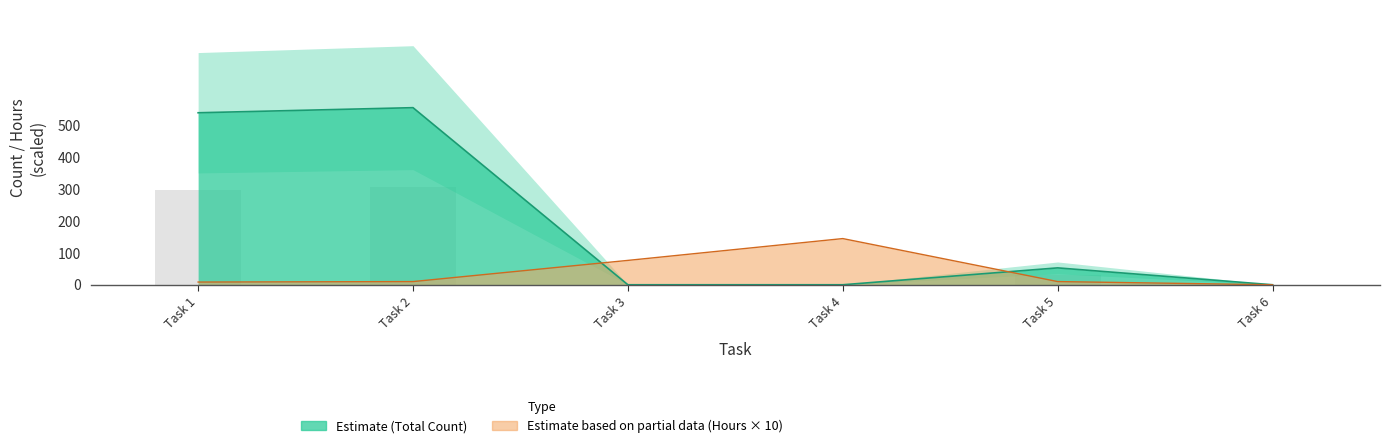

Reading left to right, extract all data points from this chart.

Total Count: 540.0	556.0	0.0	0.0	53.0	0.0
Hours.: 8.5	10.0	76.5	145.0	10.0	0.0